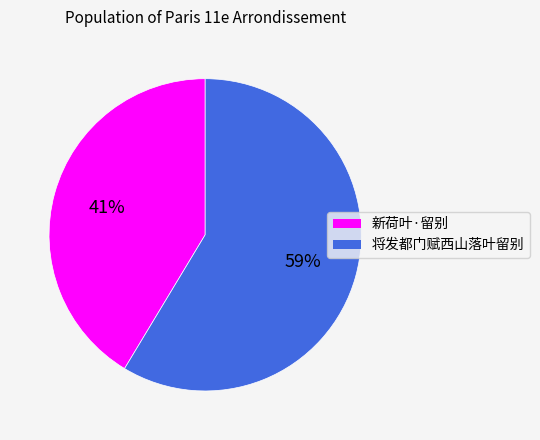

To the nearest percent, what is the average slice percentage?

50%